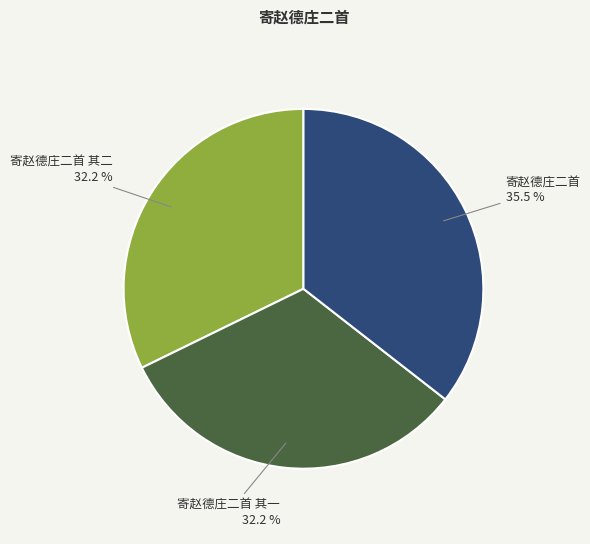

Does any single category account for the majority?

No